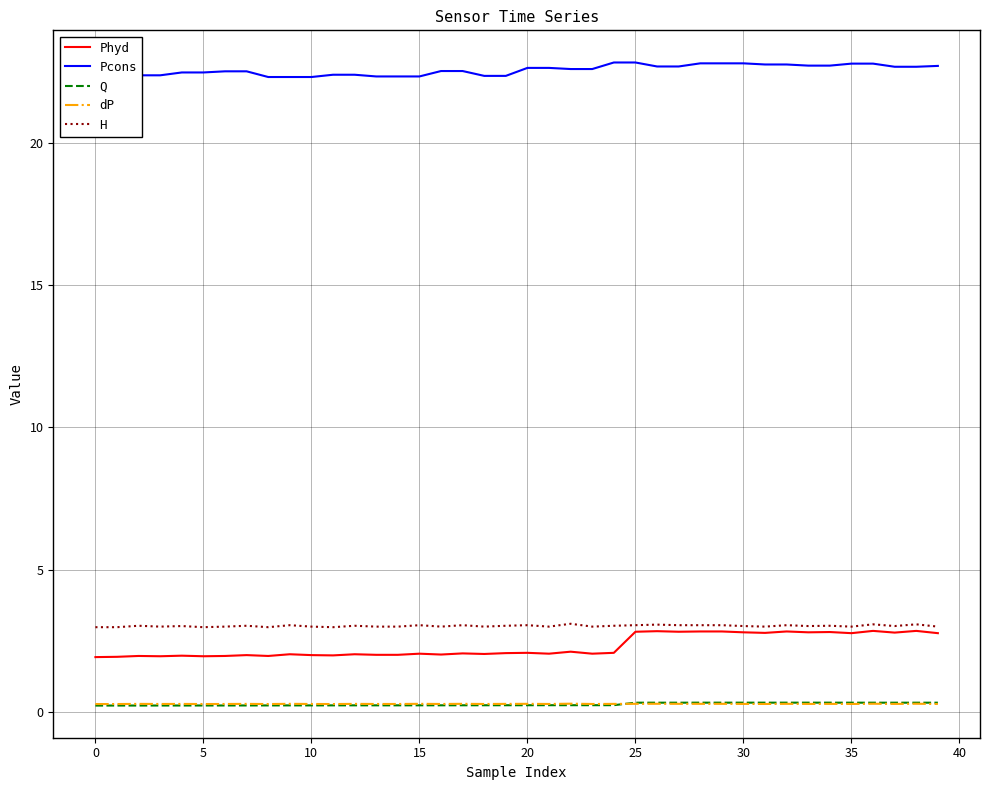

What are all the series names shown in the legend?

Phyd, Pcons, Q, dP, H